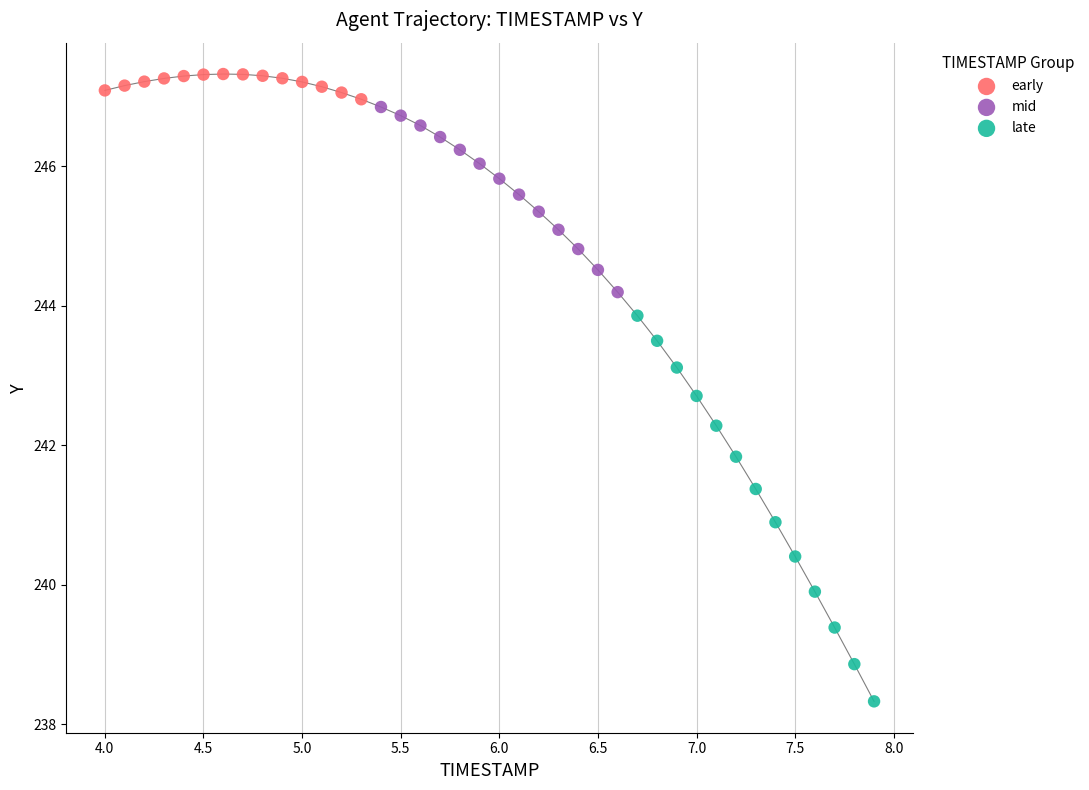

Which series reaches the maximum Y coordinate?

early